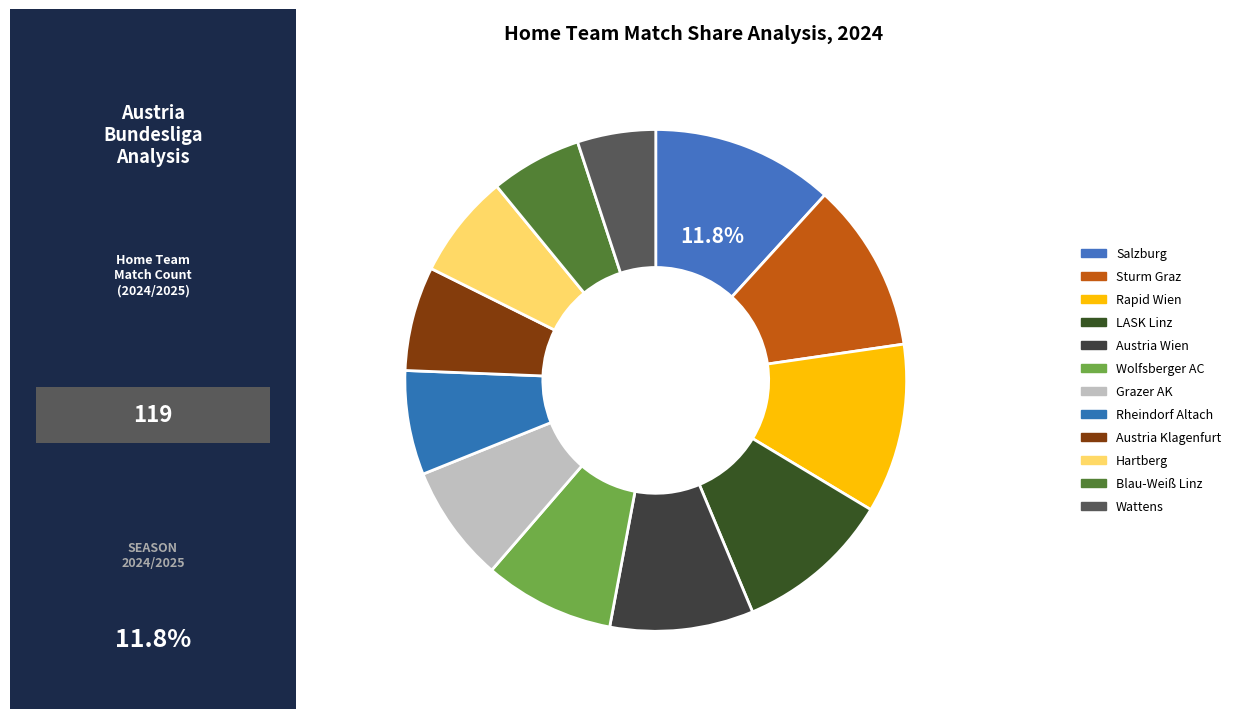

How many segments does this pie chart have?

12